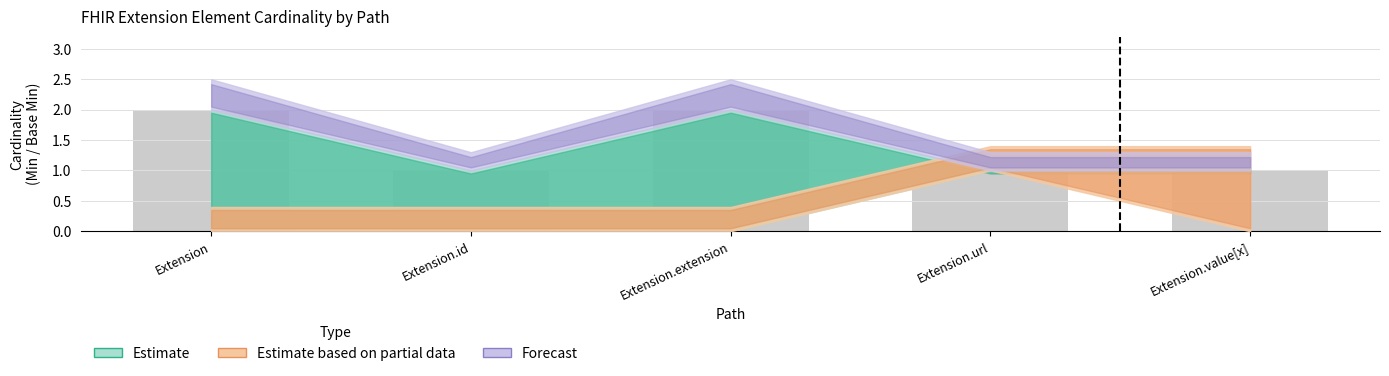

What is the label of the 3rd bar from the right?

Extension.extension